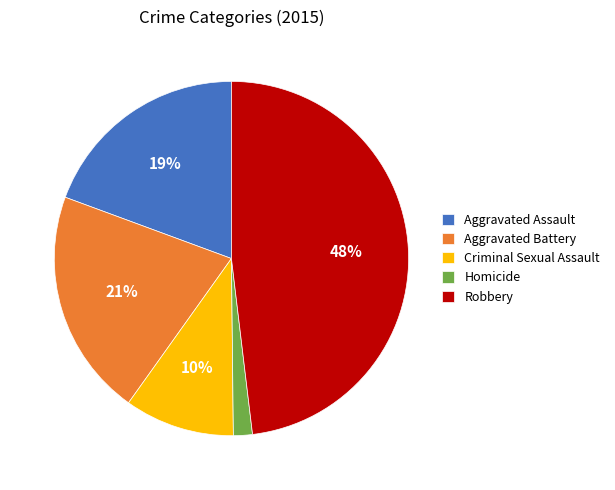

Rank the categories by value from highest to lowest.

Robbery, Aggravated Battery, Aggravated Assault, Criminal Sexual Assault, Homicide